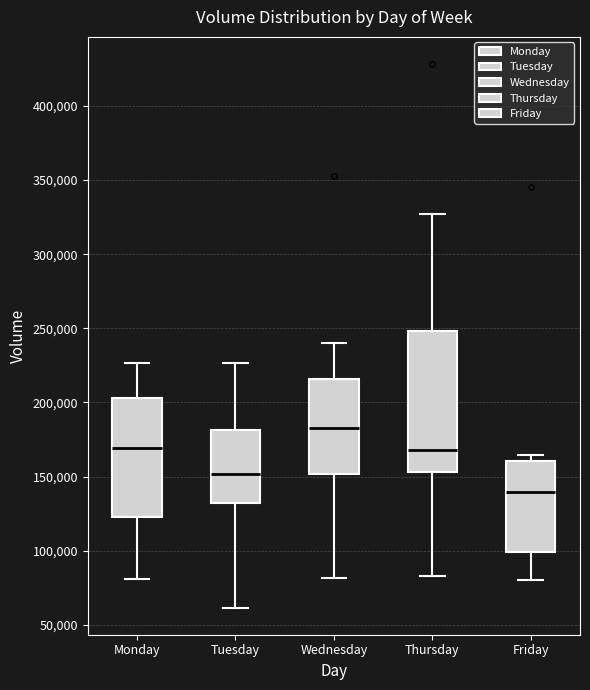

Reading left to right, transcribe this box plot: for each box, give where its median line is, the range the box spans, and where its two whiskers end, as read against the y-axis. The values are not printed on the chart, so give them approximately, as read against the axis.

Monday: median 170000, box 120000 to 205000, whiskers 80000 to 225000
Tuesday: median 150000, box 130000 to 180000, whiskers 60000 to 225000
Wednesday: median 185000, box 150000 to 215000, whiskers 80000 to 240000
Thursday: median 170000, box 155000 to 250000, whiskers 85000 to 325000
Friday: median 140000, box 100000 to 160000, whiskers 80000 to 165000